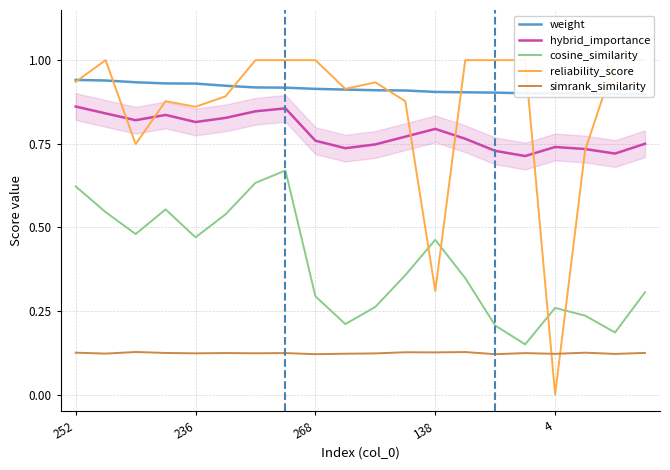

True or false: cosine_similarity and simrank_similarity intersect in this chart.

False